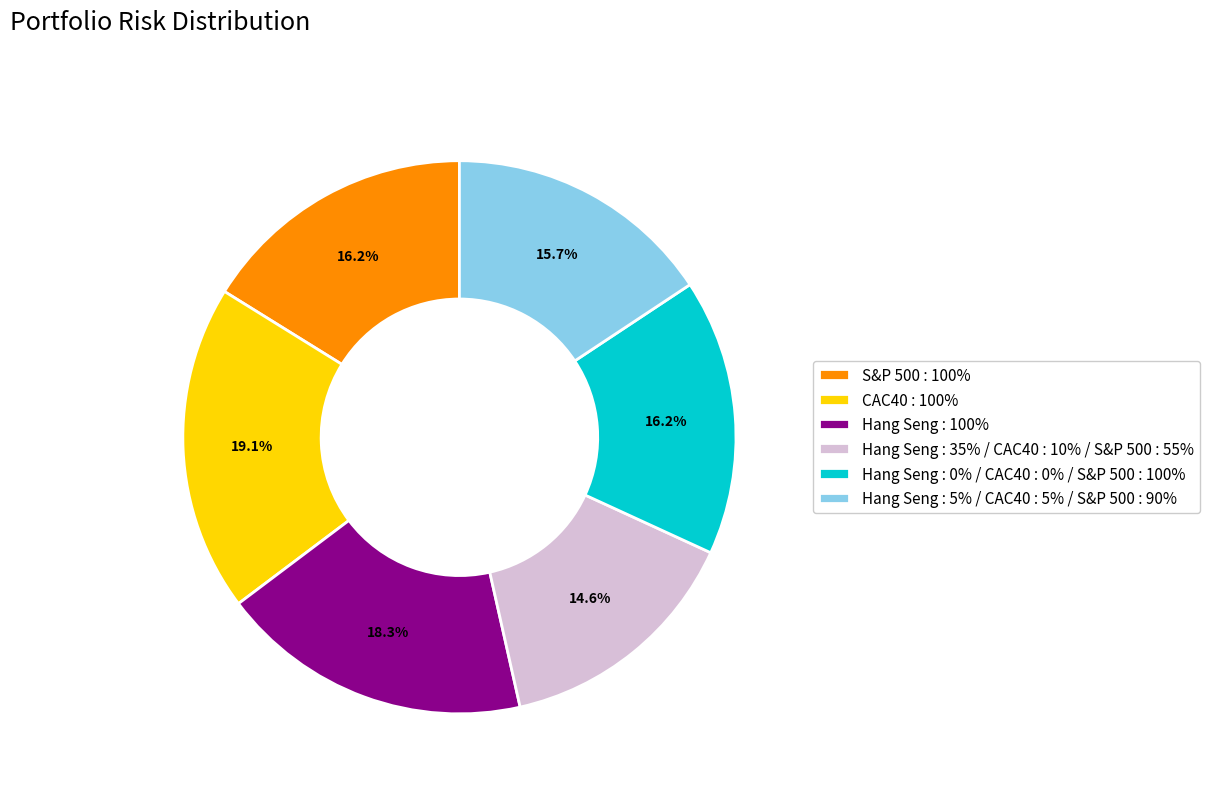

How many segments does this pie chart have?

6